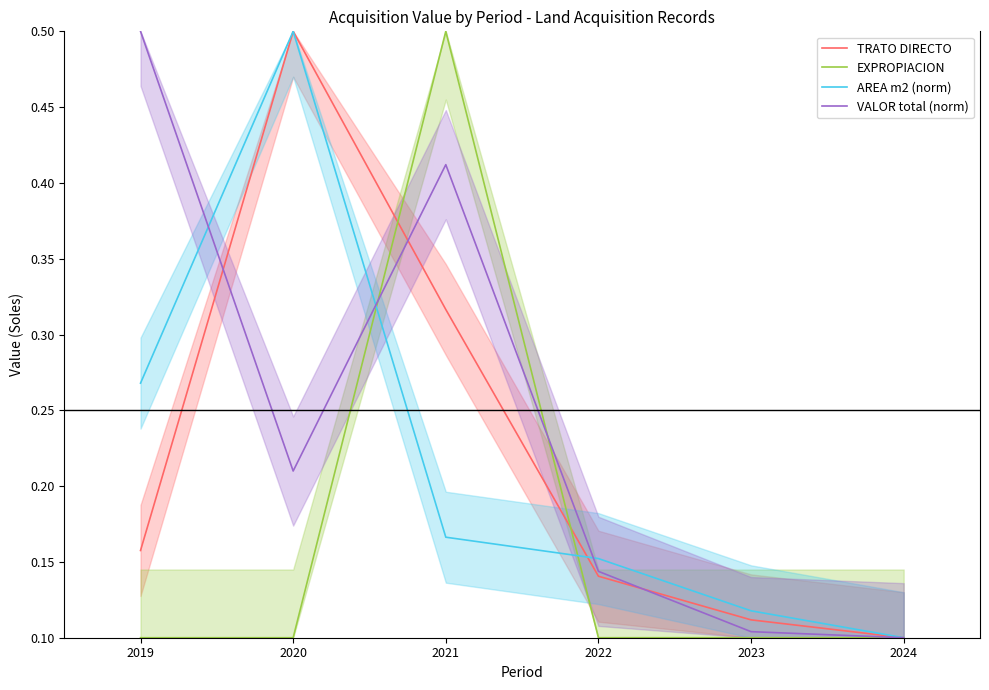

In AREA m2 (norm), how many points are higher than both neighbors (excluding endpoints)?

1